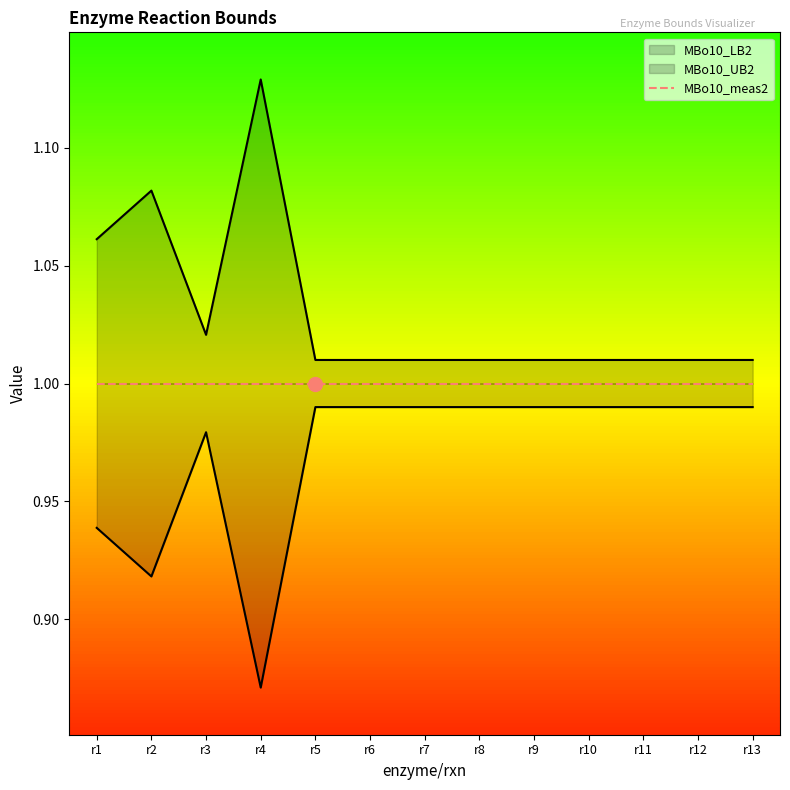

Reading right to left, extract all data points from this chart.

MBo10_LB2: r13=1.0	r12=1.0	r11=1.0	r10=1.0	r9=1.0	r8=1.0	r7=1.0	r6=1.0	r5=1.0	r4=0.9	r3=1.0	r2=0.9	r1=0.9
MBo10_UB2: r13=1.0	r12=1.0	r11=1.0	r10=1.0	r9=1.0	r8=1.0	r7=1.0	r6=1.0	r5=1.0	r4=1.1	r3=1.0	r2=1.1	r1=1.1